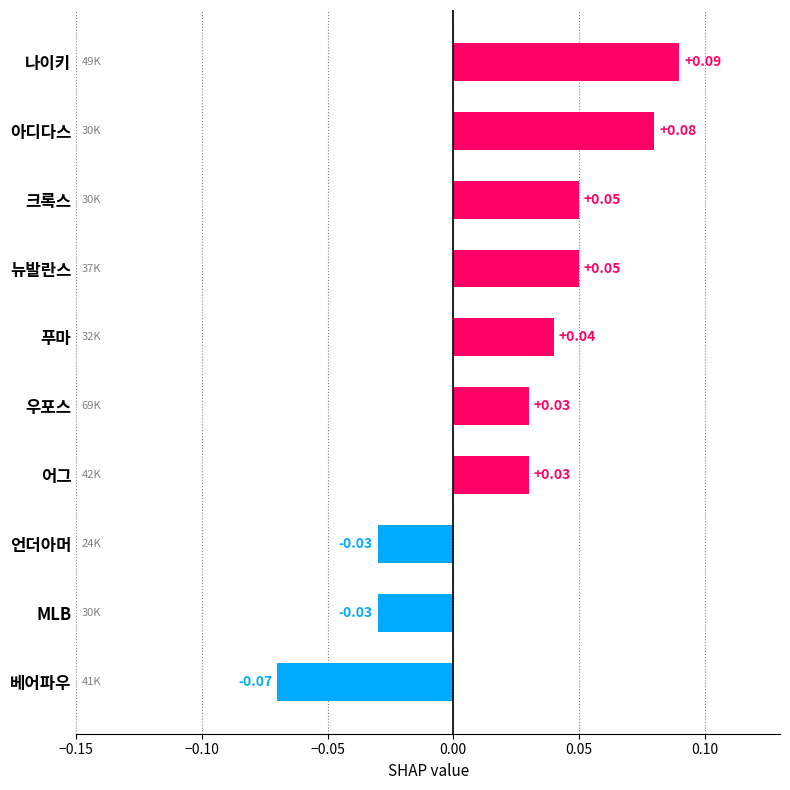

At which category does the chart reach its minimum across all series?

베어파우